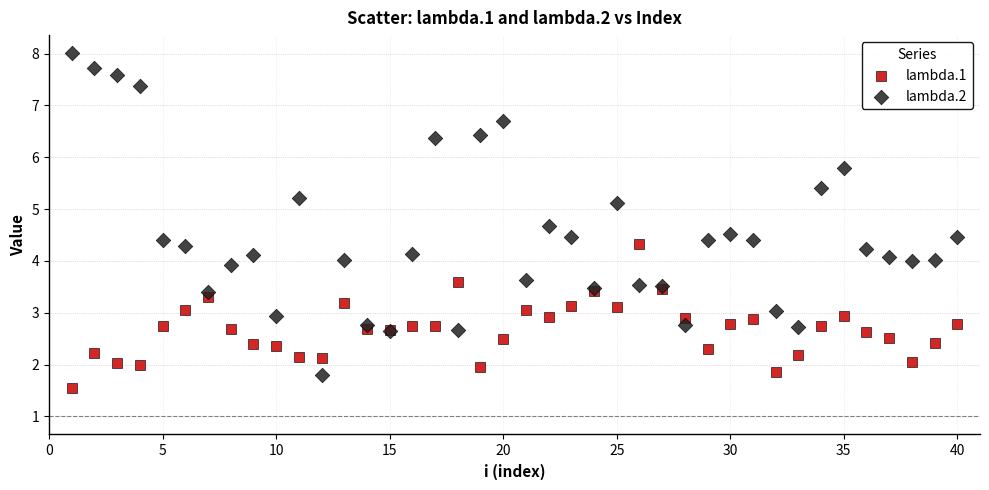

Which series contains the highest Y value?

lambda.2